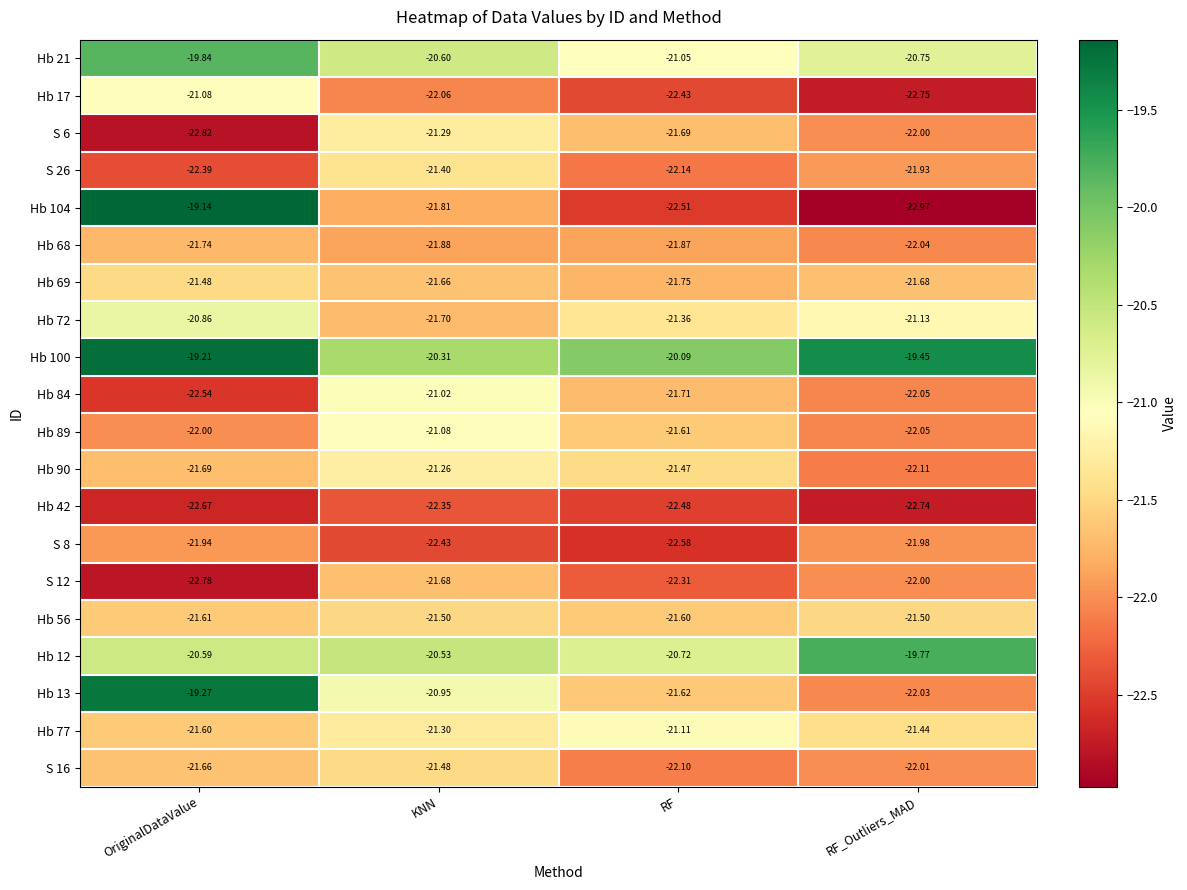

At which label does S 12 first exceed -22?

KNN